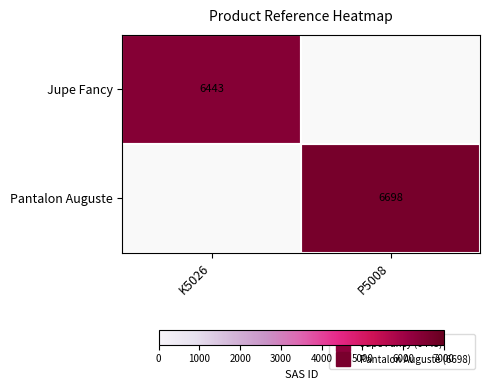

Is the value of Jupe Fancy at P5008 greater than the value of Pantalon Auguste at K5026?

No